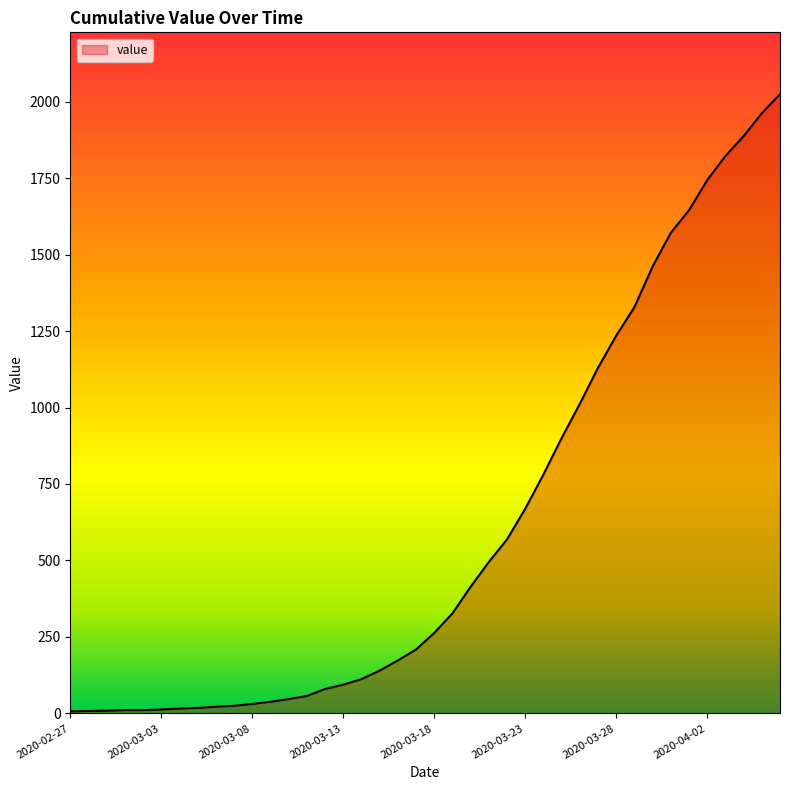

What is the difference between the maximum and minimum values?

2017